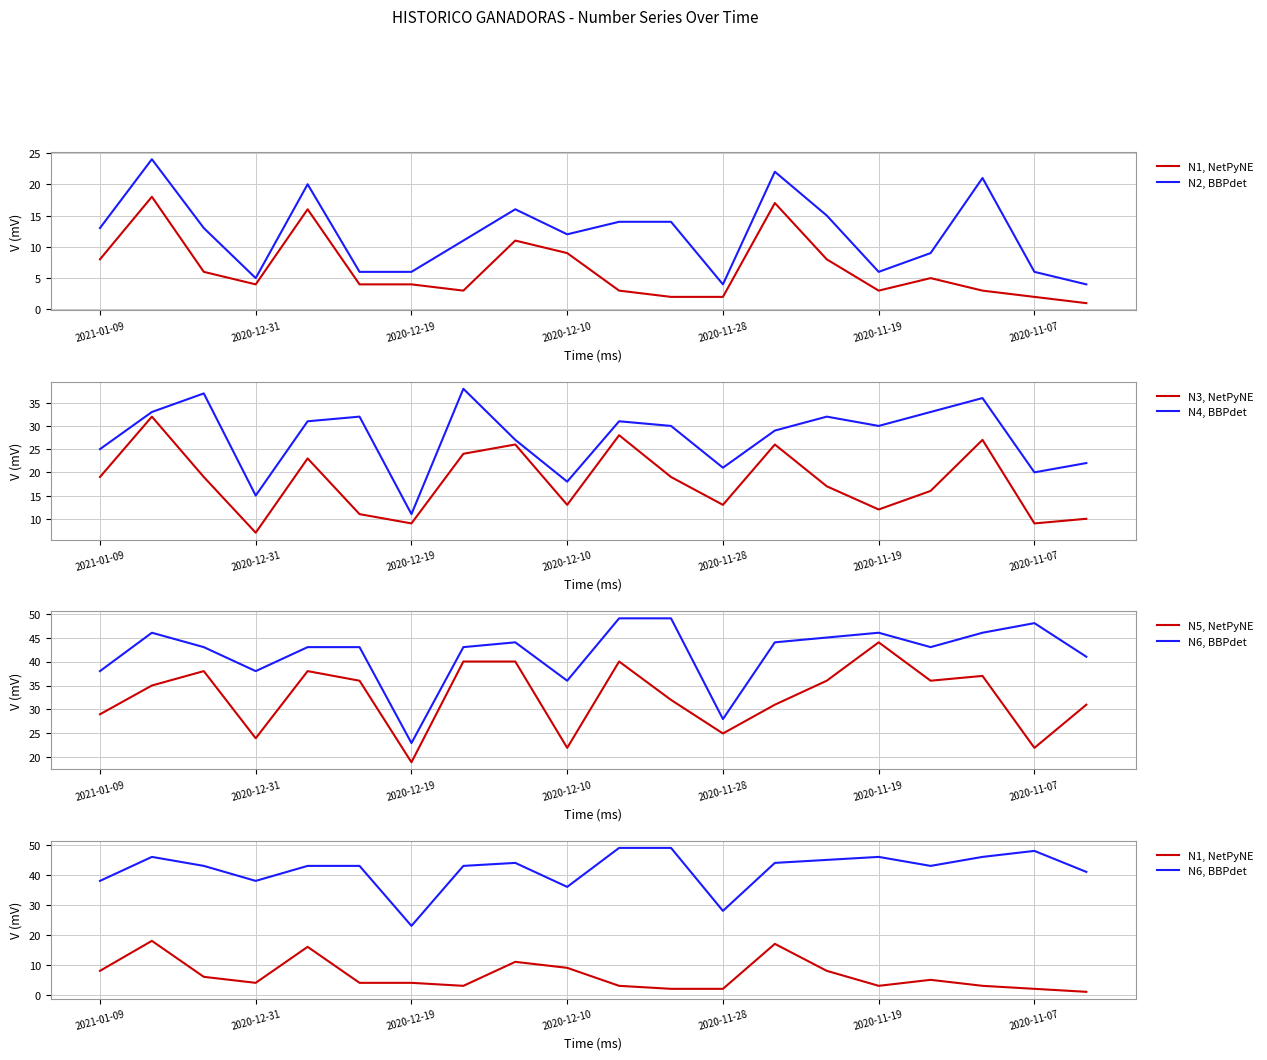

What is the sum of all N2, BBPdet values?

241